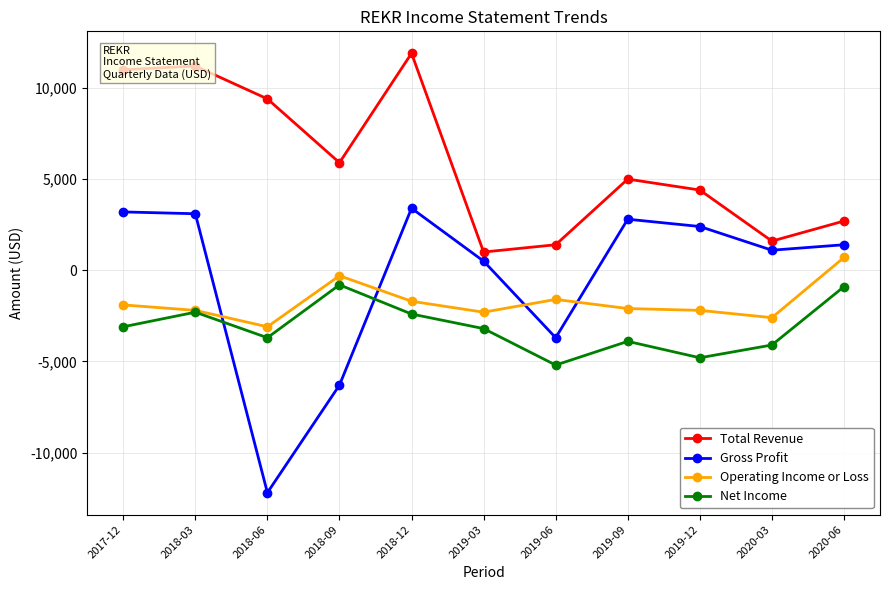

True or false: Total Revenue and Operating Income or Loss intersect in this chart.

False